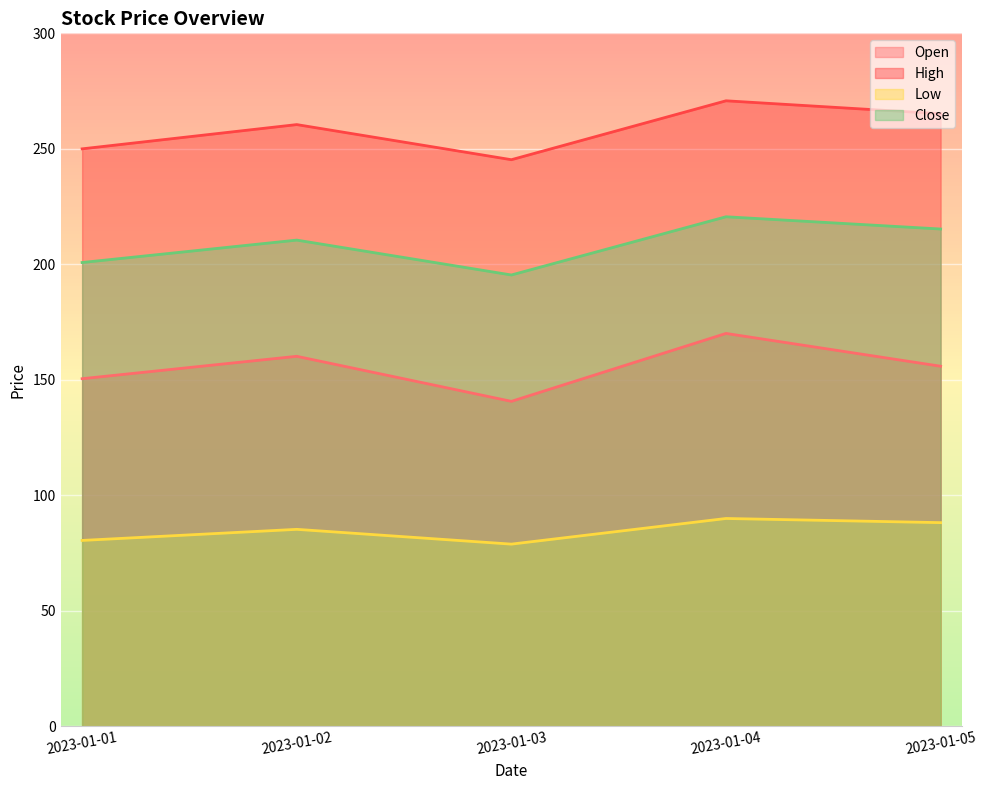

Which has a higher value, 2023-01-04 or 2023-01-03?

2023-01-04